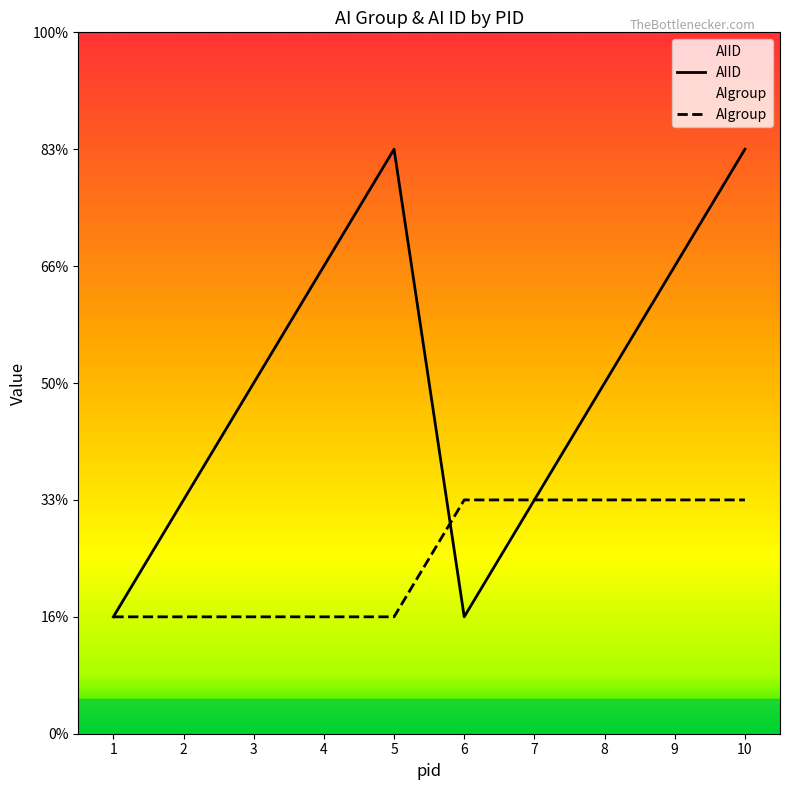

Which series changed the most between 6 and 9?

AIID